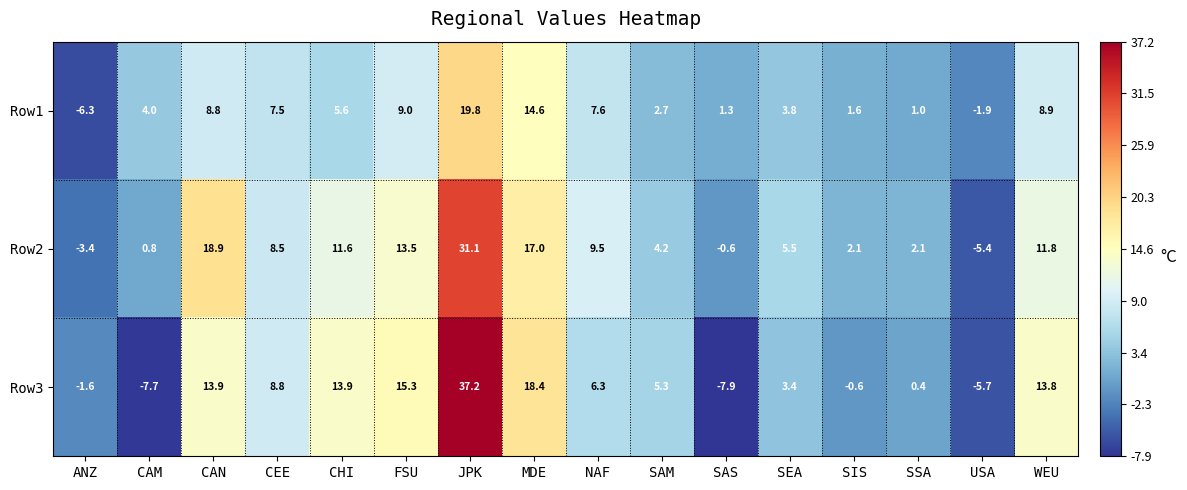

What is the difference between the Row1 values at CAM and SAS?

2.7